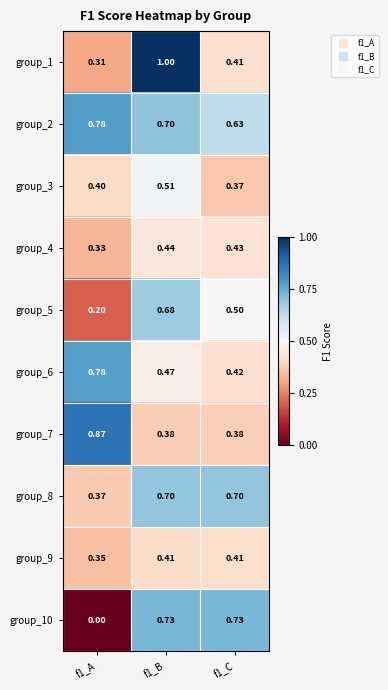

Count the number of categories in the chart.

3